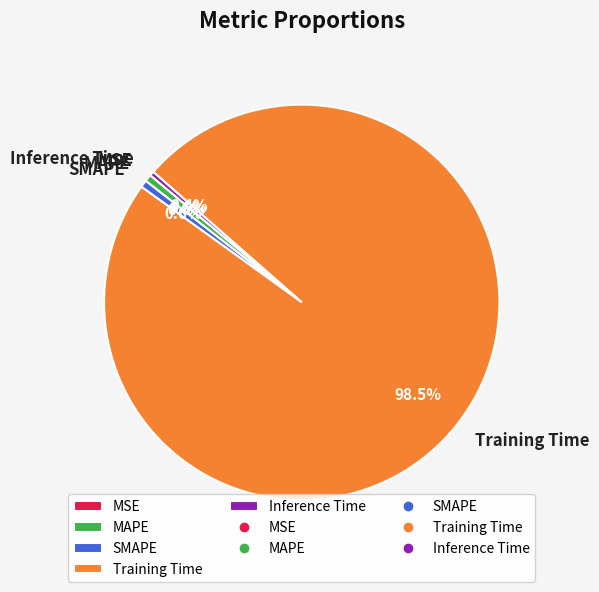

Do MAPE and SMAPE together represent more than half of the pie?

No